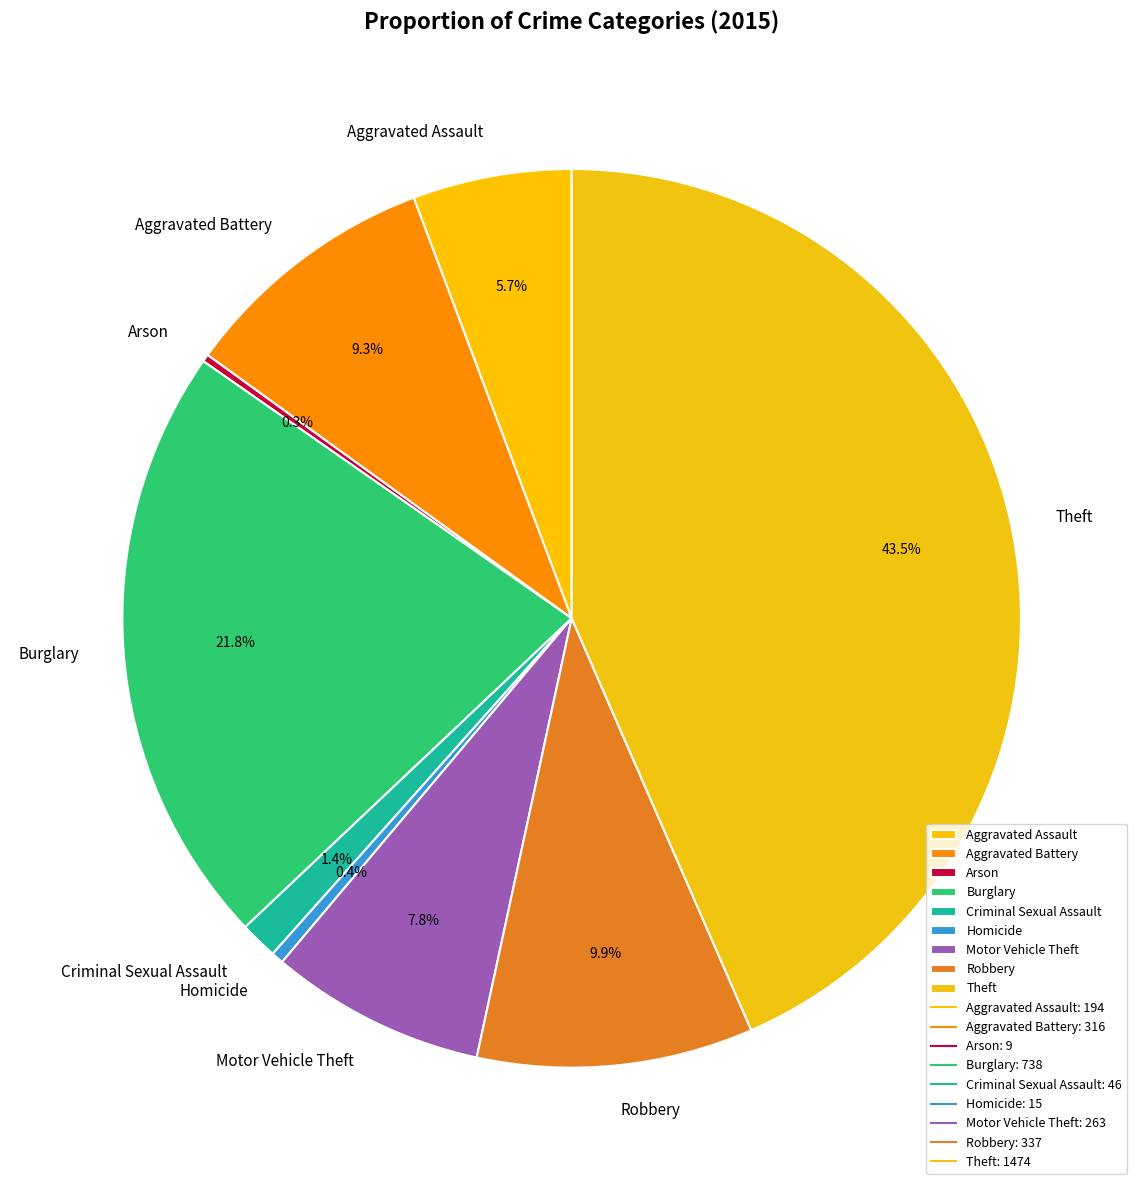

Which category has the biggest portion of the pie?

Theft